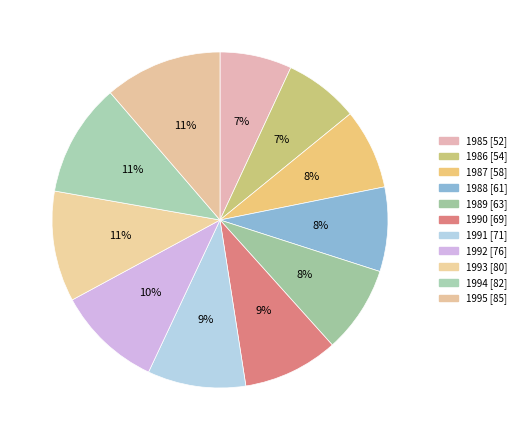

How many segments does this pie chart have?

11